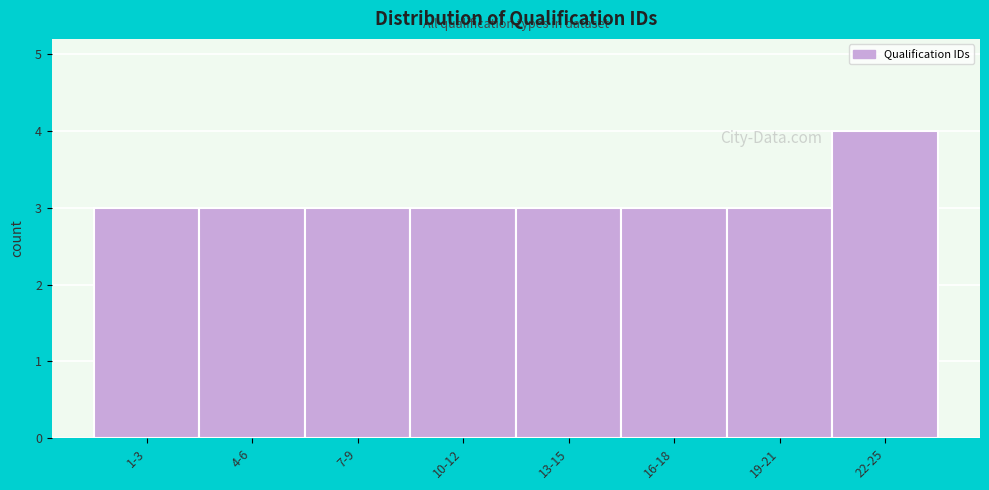

Reading left to right, extract all data points from this chart.

3	3	3	3	3	3	3	4